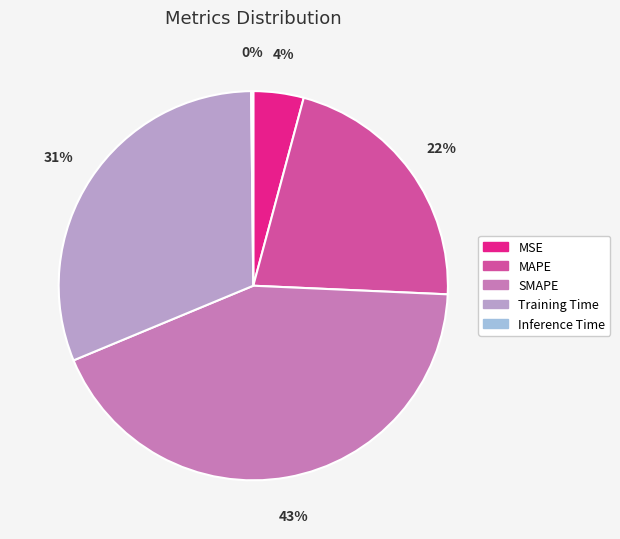

Between SMAPE and MAPE, which is larger?

SMAPE